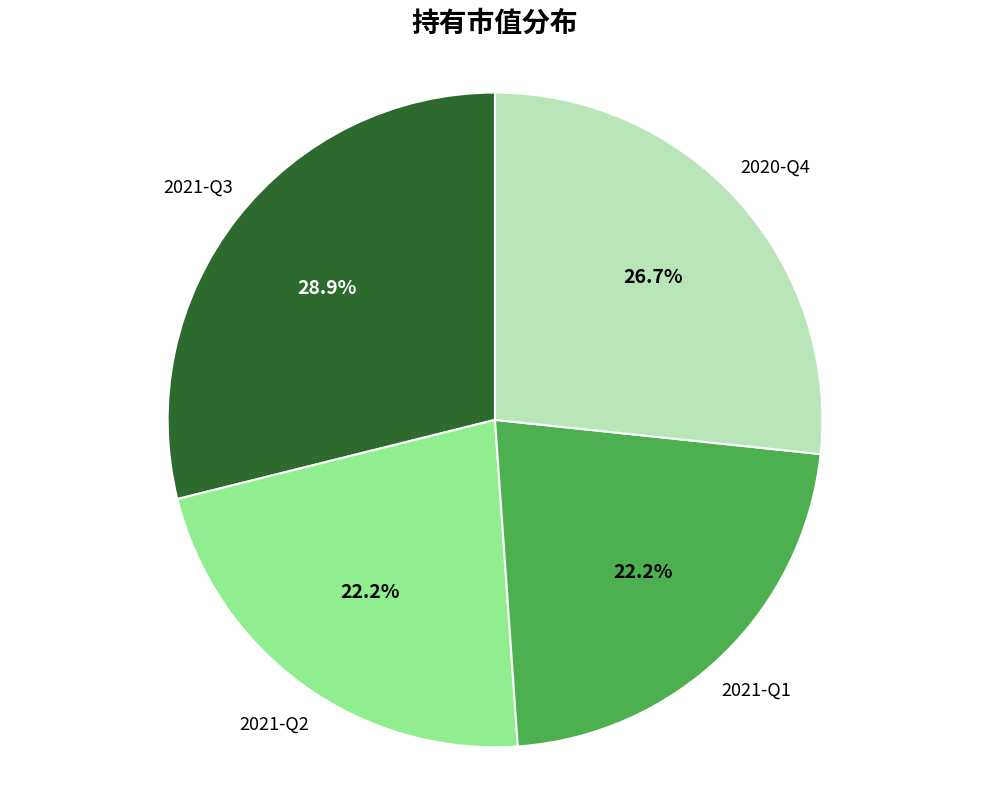

Does any single category account for the majority?

No